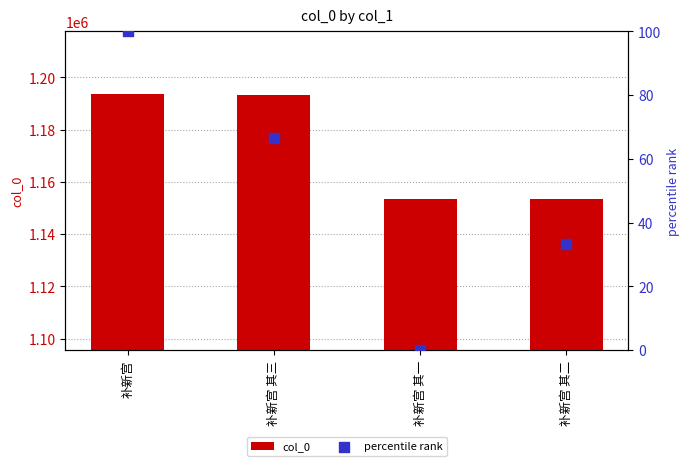

Is the value of col_0 at 补新宫 其一 greater than the value of percentile rank at 补新宫?

Yes